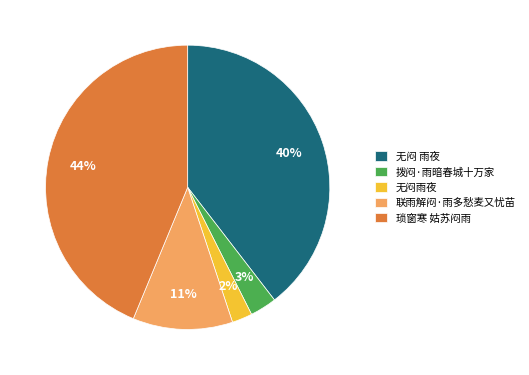

To the nearest percent, what portion does 拨闷·雨暗春城十万家 represent?

3%